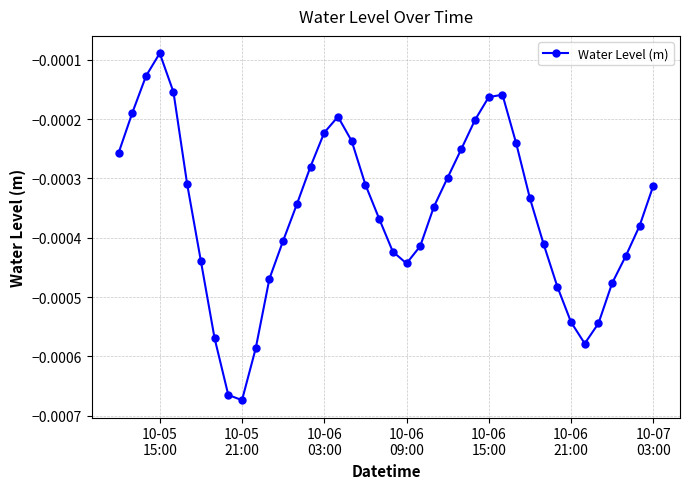

How many lines are shown in the chart?

1